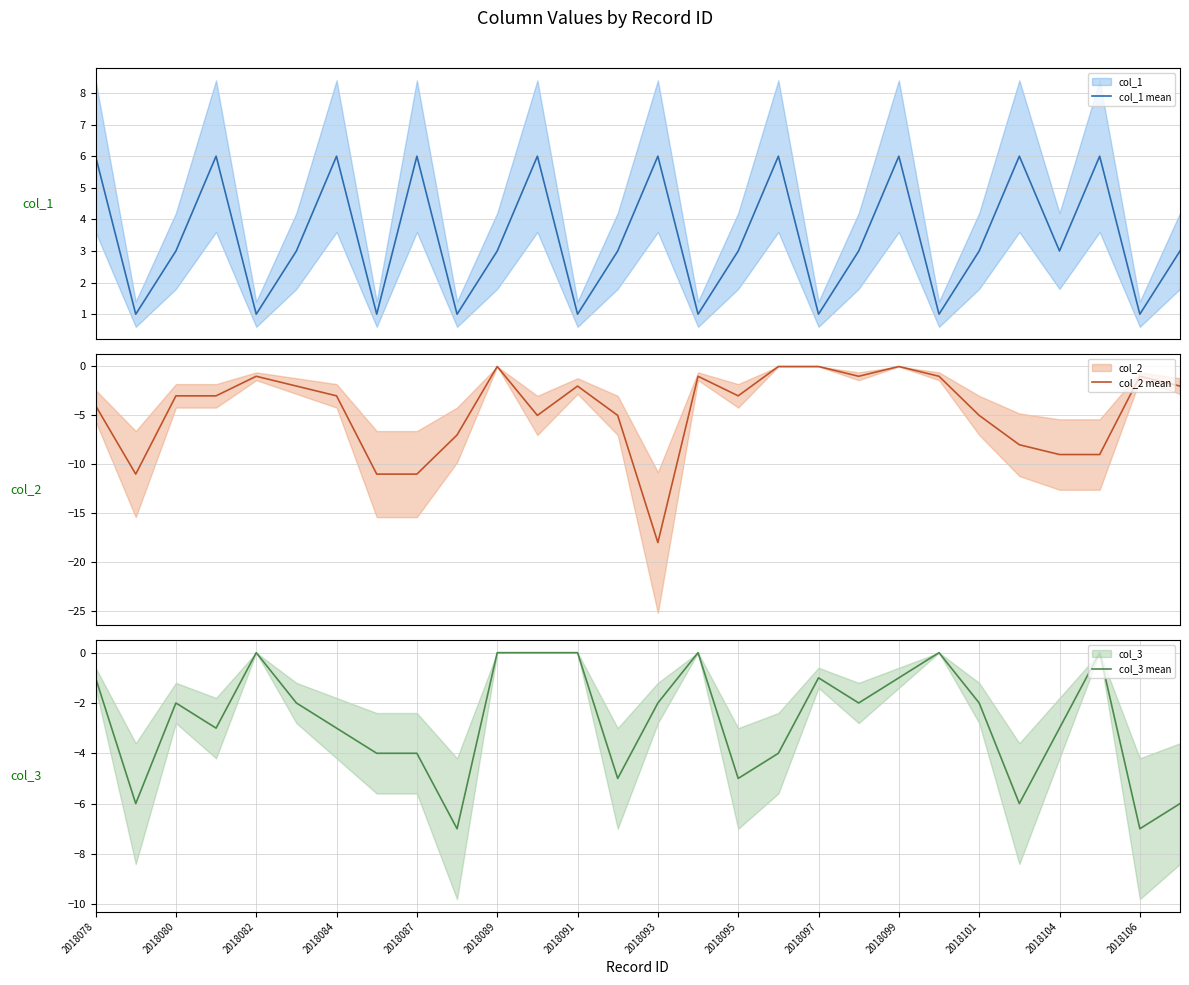

The value of col_2 mean at 17 is 0. True or false?

True